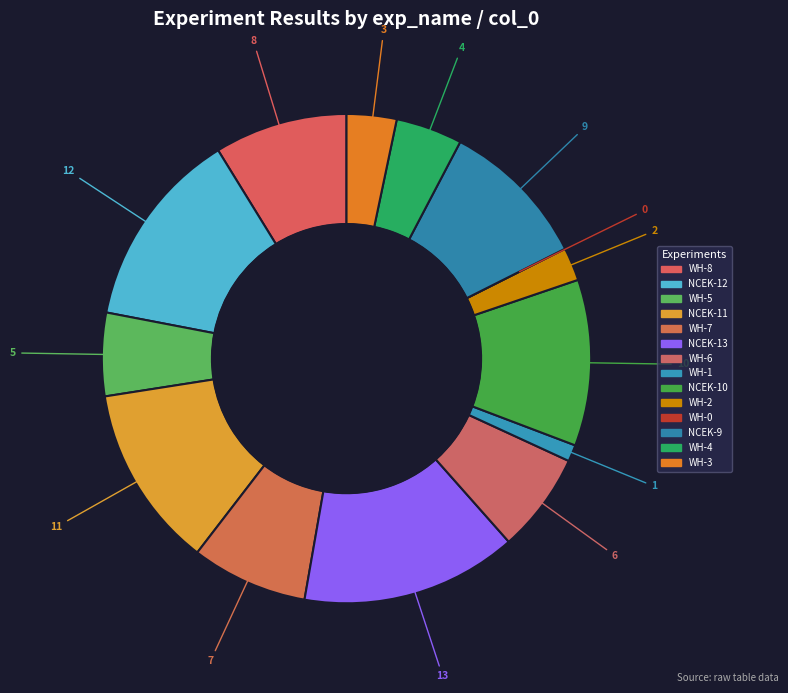

To the nearest percent, what percentage of the pie is WH-5?

5%